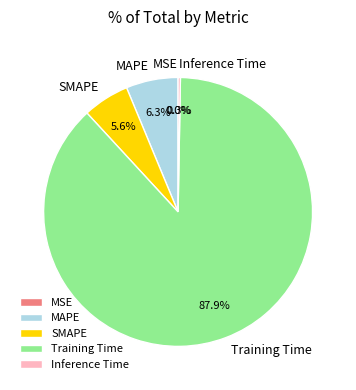

What is the largest slice in the pie chart?

Training Time